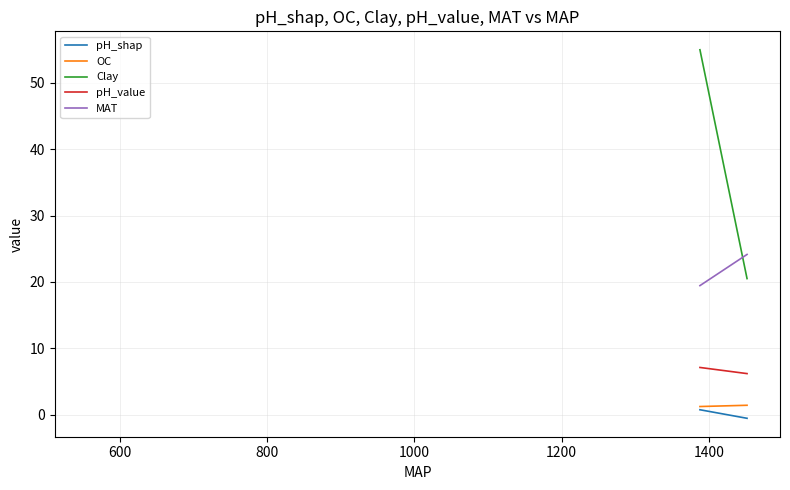

True or false: Clay and pH_value cross at least once.

False